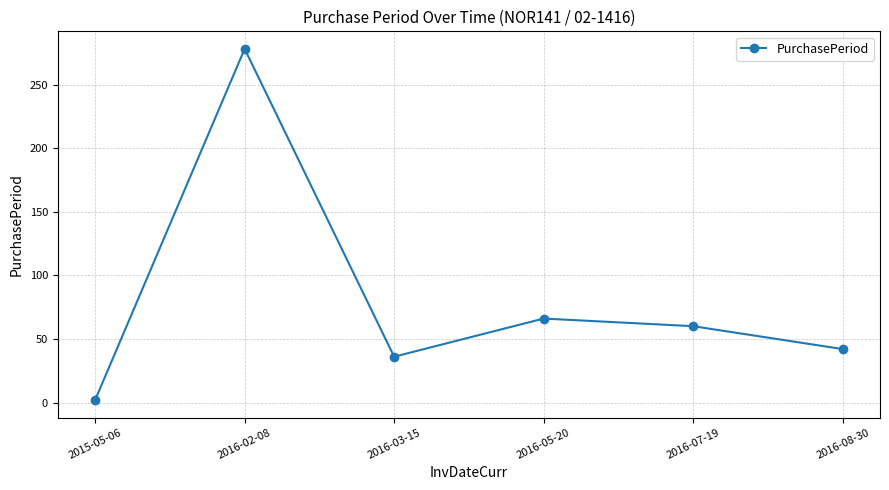

Reading left to right, transcribe all the data shown in this chart.

2015-05-06=2	2016-02-08=278	2016-03-15=36	2016-05-20=66	2016-07-19=60	2016-08-30=42